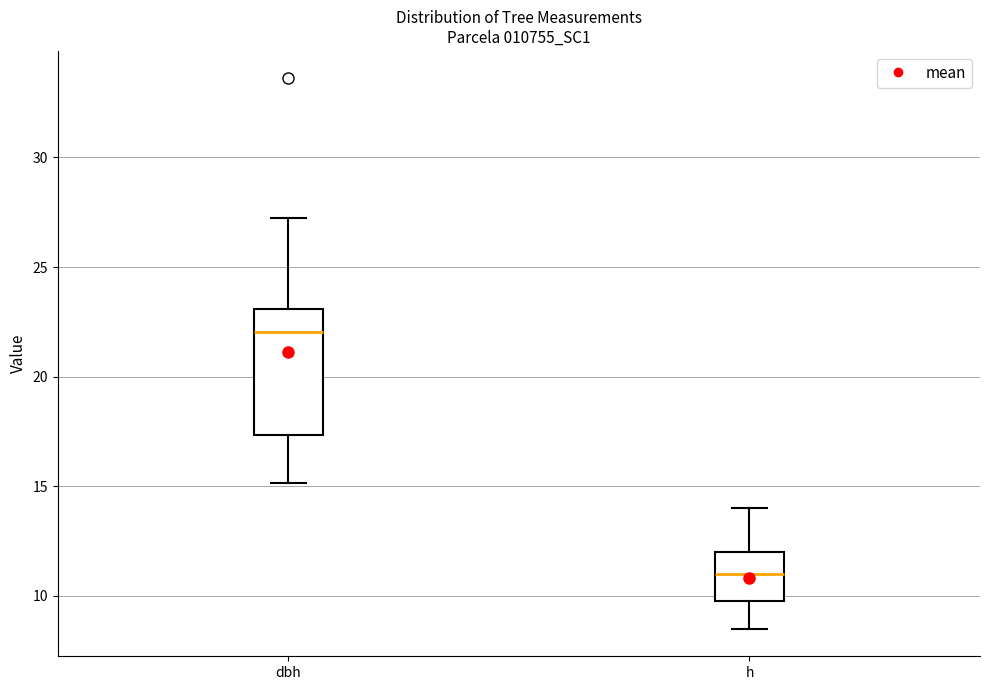

Reading left to right, read every box against the y-axis: the position of its median line, the range the box covers, and the ends of its whiskers. The values are not printed on the chart, so give them approximately, as read against the axis.

dbh: median 22.0, box 17.5 to 23.0, whiskers 15.0 to 27.5
h: median 11.0, box 10.0 to 12.0, whiskers 8.5 to 14.0